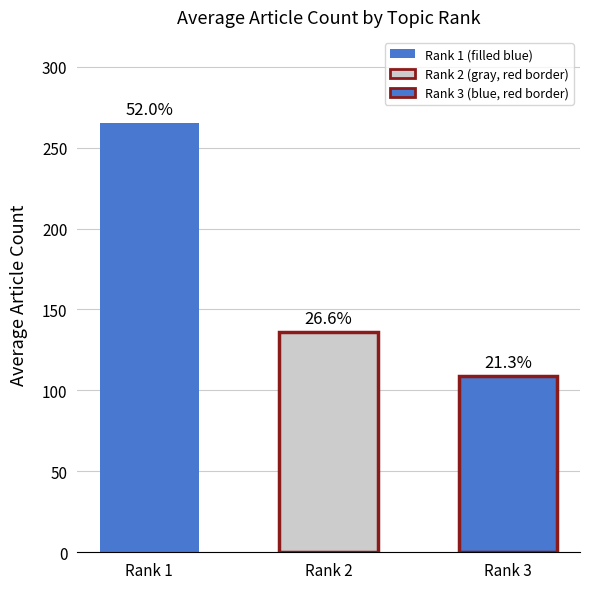

Where is Rank 2 nearest to the value 67?

7